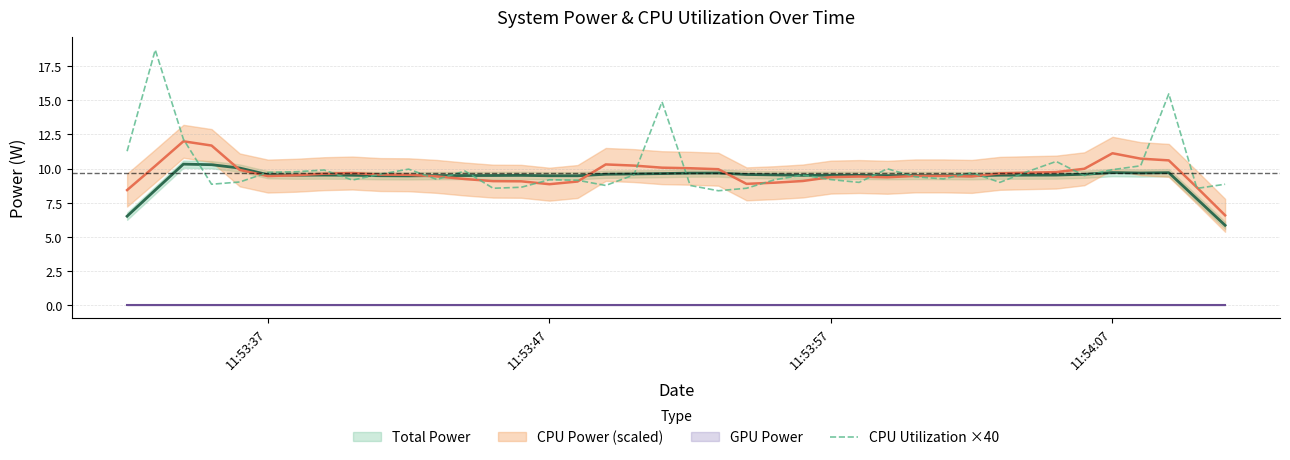

What is the lowest value of the CPU Utilization ×40 series?

8.4